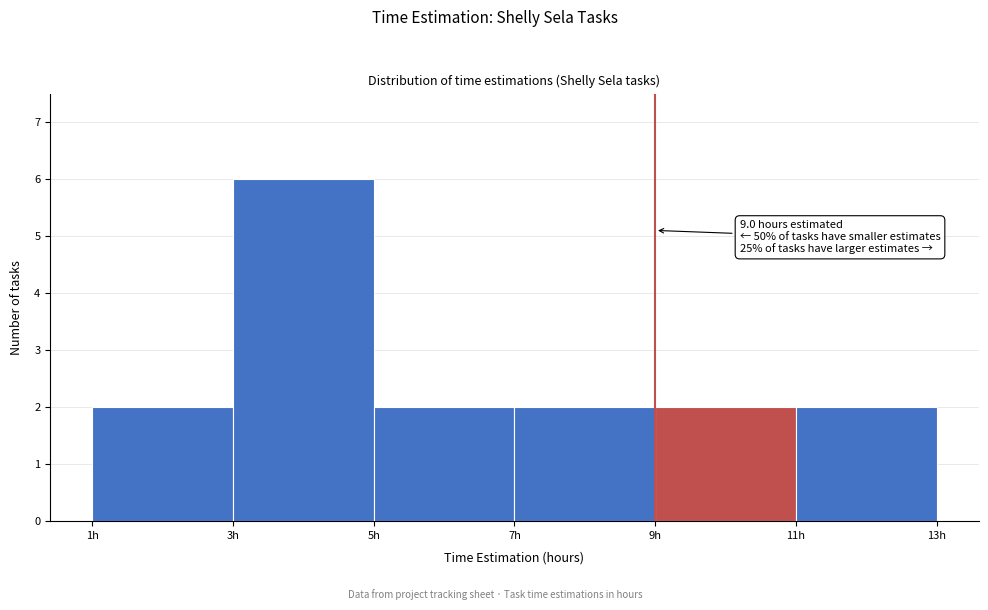

Over which range of the x-axis is the bar tallest?

3 to 5